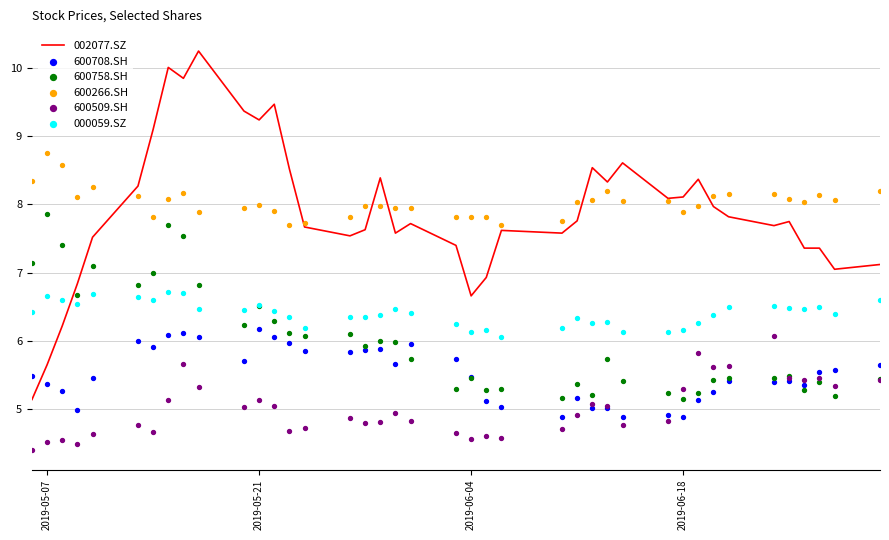

Which series has the largest total across all categories?

600266.SH